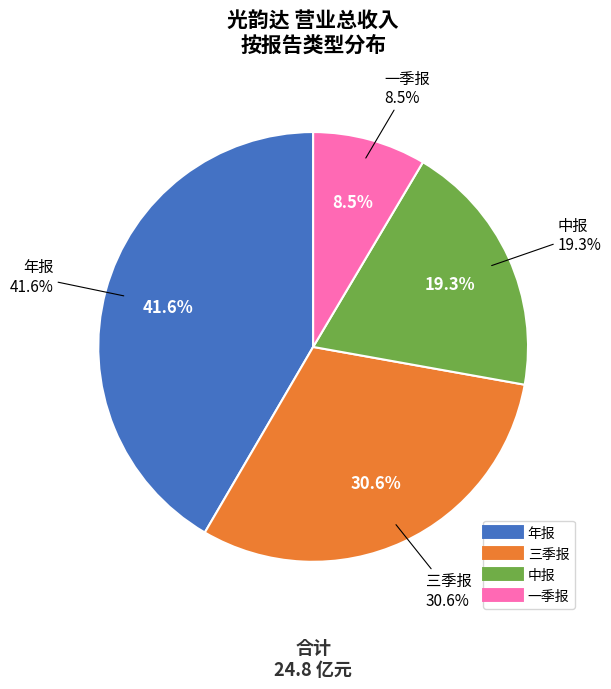

Count the number of slices in the pie.

4